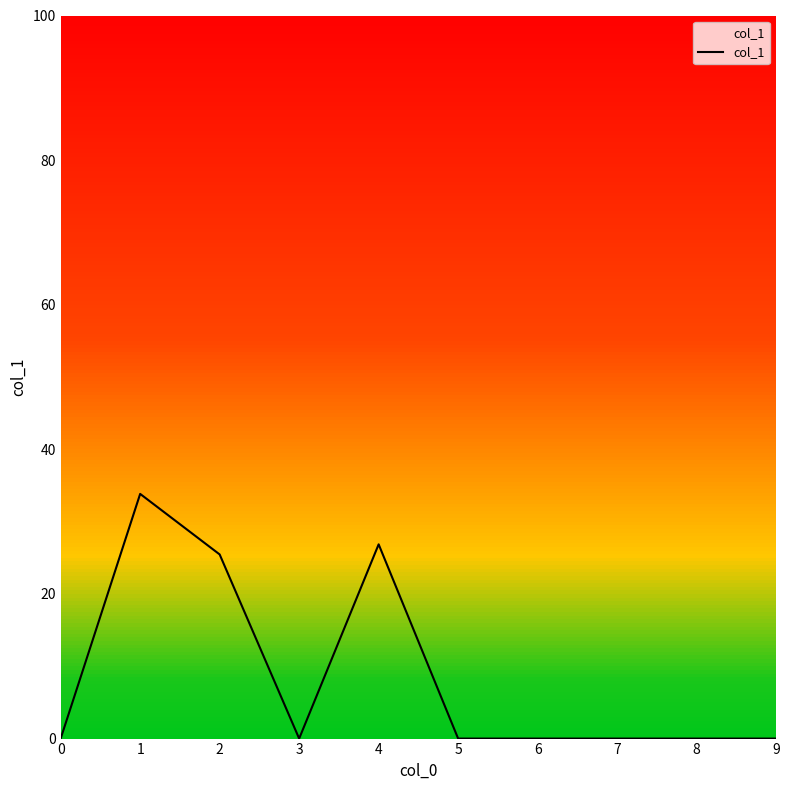

At which category does the data reach its first local valley?

3